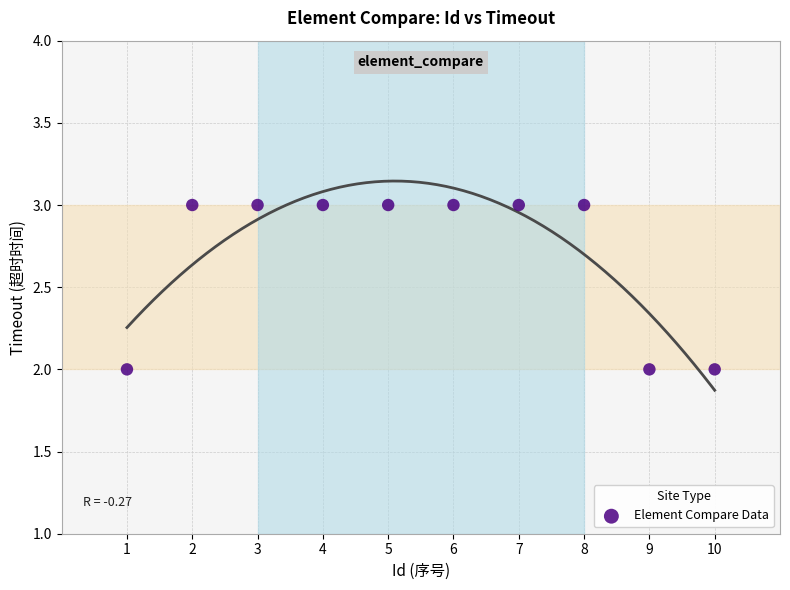

What is the average Y value?

3